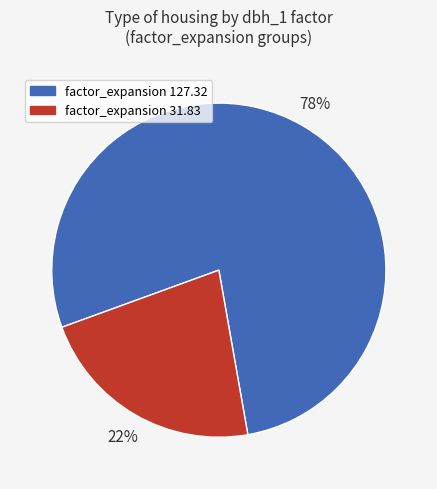

True or false: factor_expansion 31.83 accounts for 22% of the total.

True